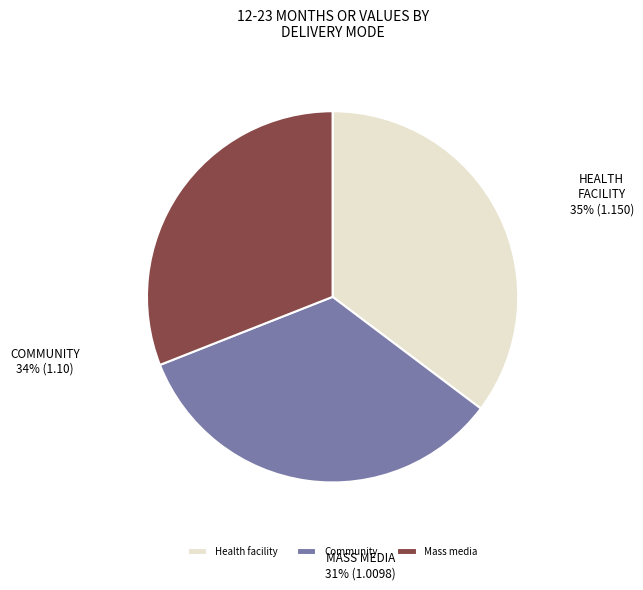

Which has a higher value, Community or Health facility?

Health facility